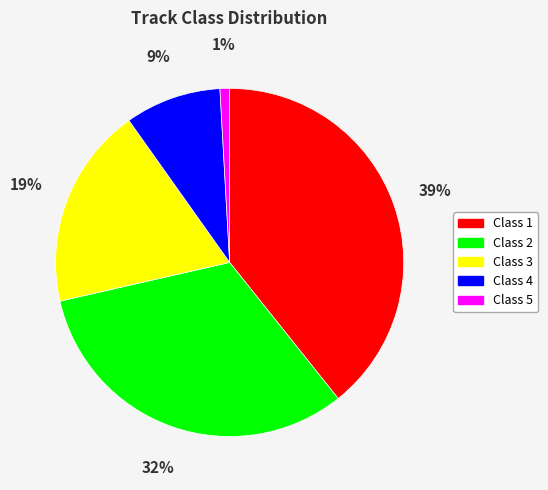

What percentage is the Class 4 slice, to the nearest percent?

9%